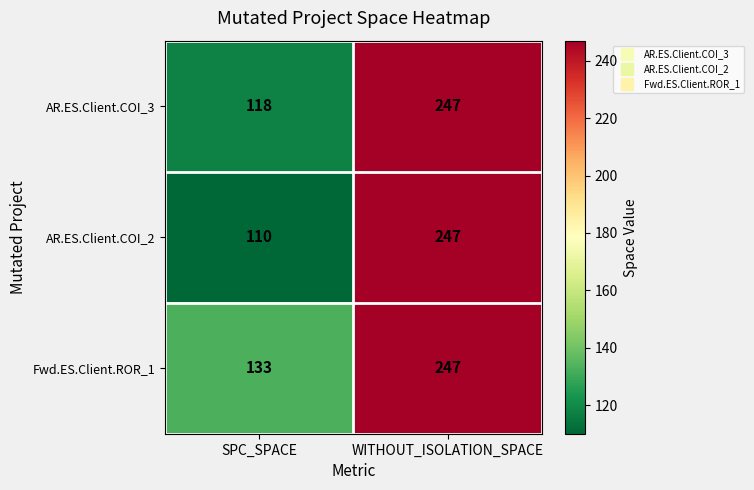

What is the difference between the maximum and minimum values in the AR.ES.Client.COI_2 series?

137